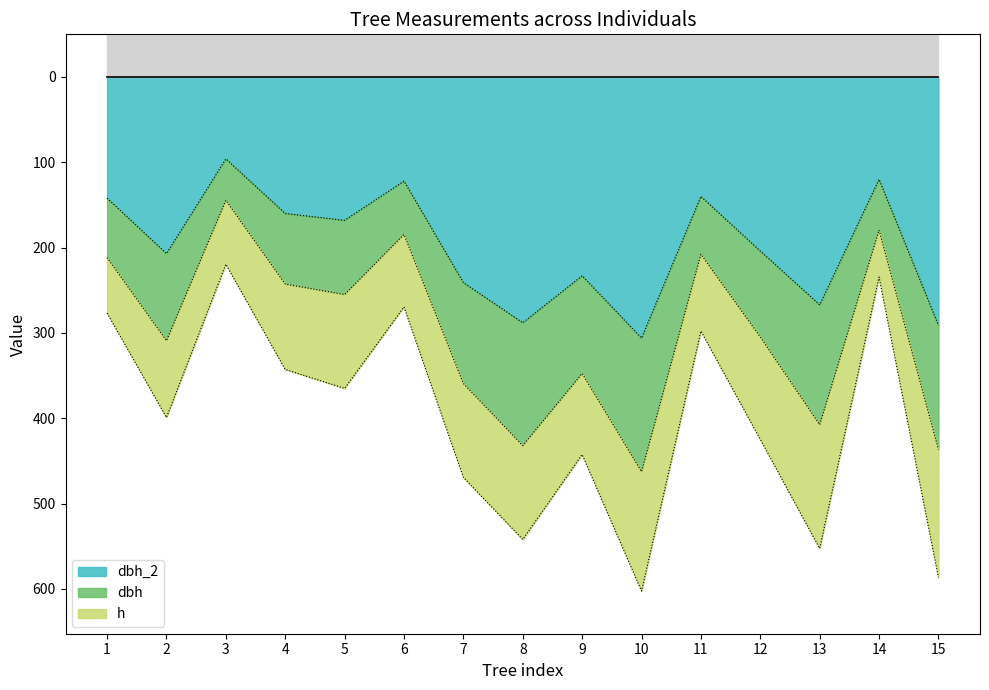

At which label does dbh_2 first exceed 204?

2